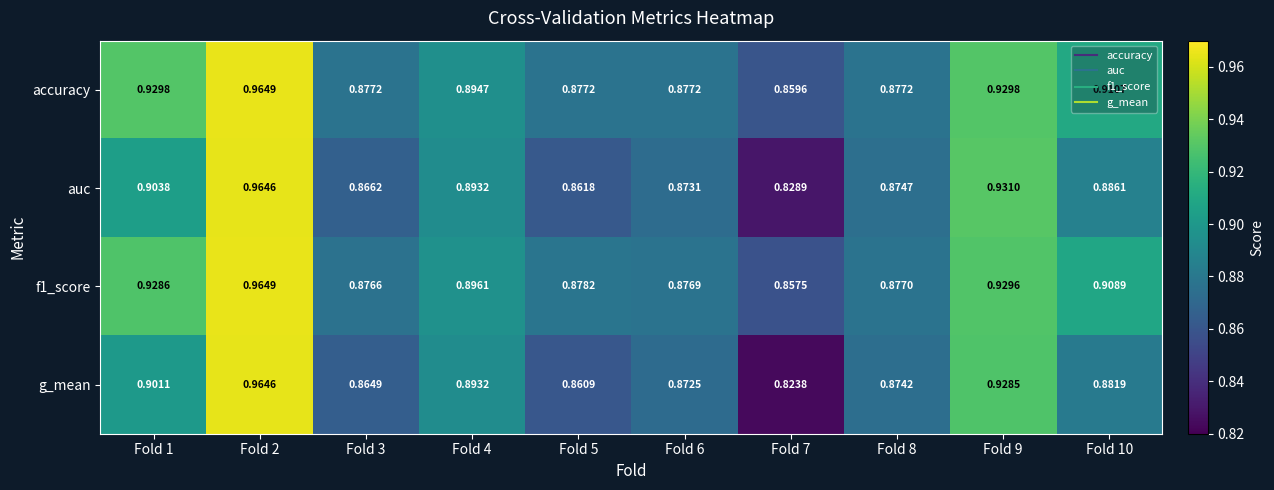

Which series changed the most between Fold 6 and Fold 10?

accuracy